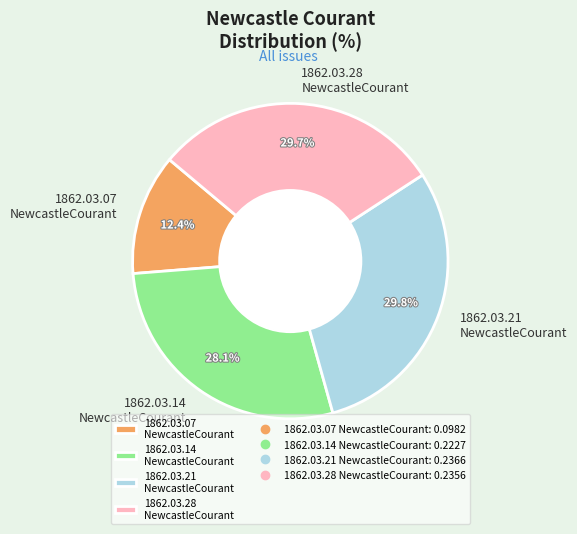

Is there any slice that represents more than half of the pie?

No